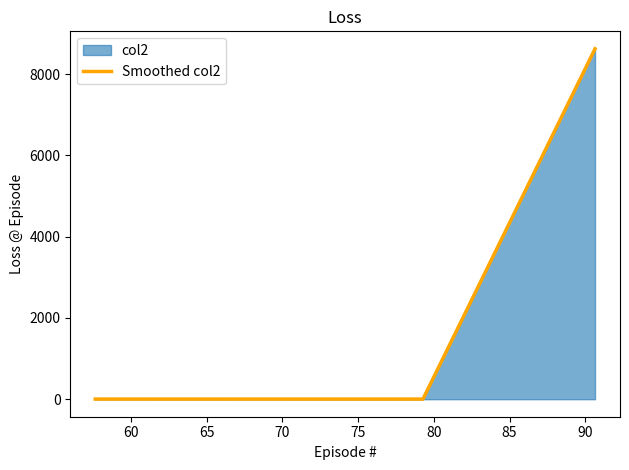

What is the difference between the maximum and second lowest values?

8618.7